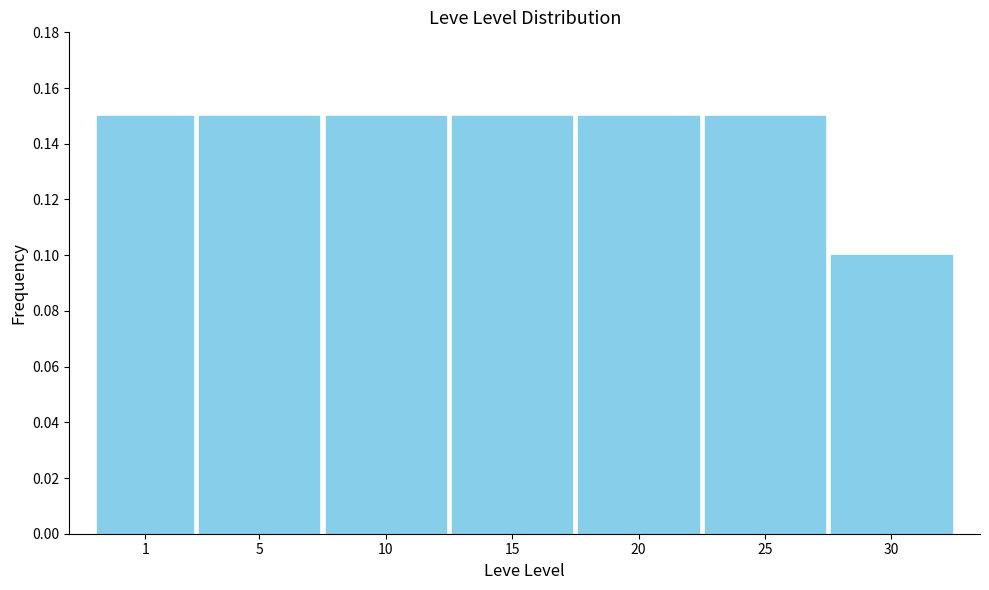

Which label corresponds to the smallest value in the chart?

30